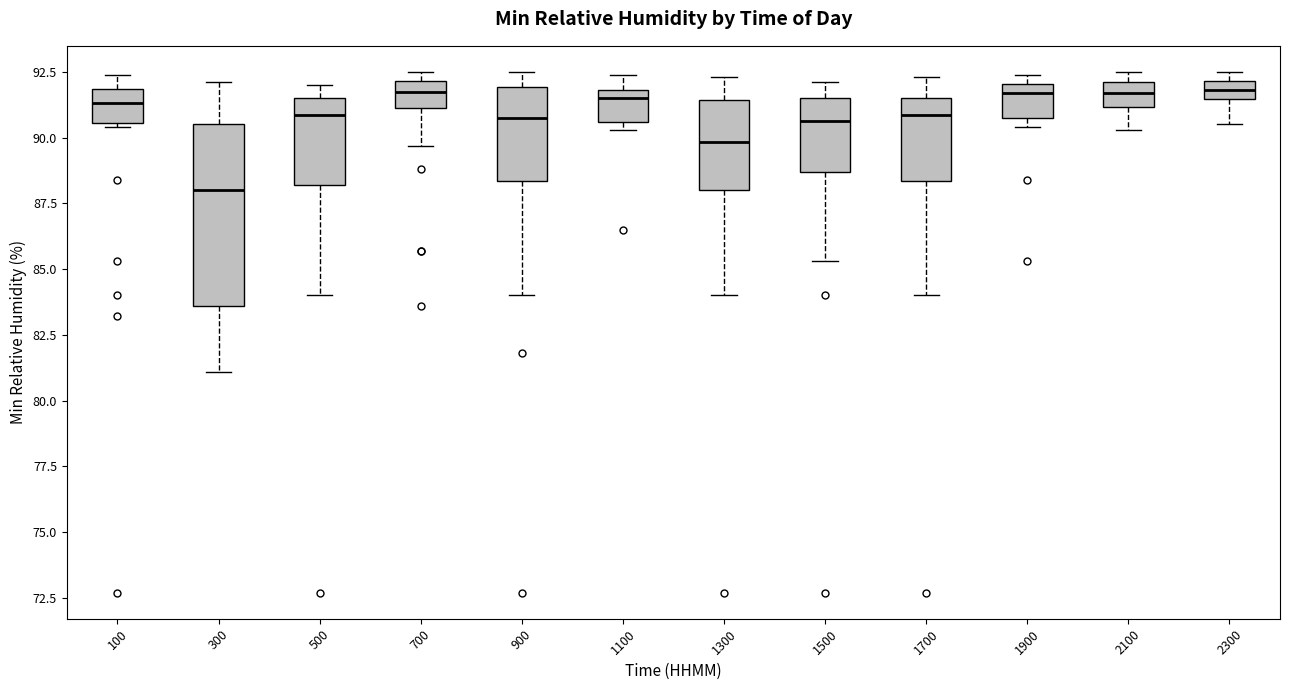

Where does the median line of the box at x = 1900 sit on the y-axis? The values are not printed on the chart, so give them approximately, as read against the axis.

91.5